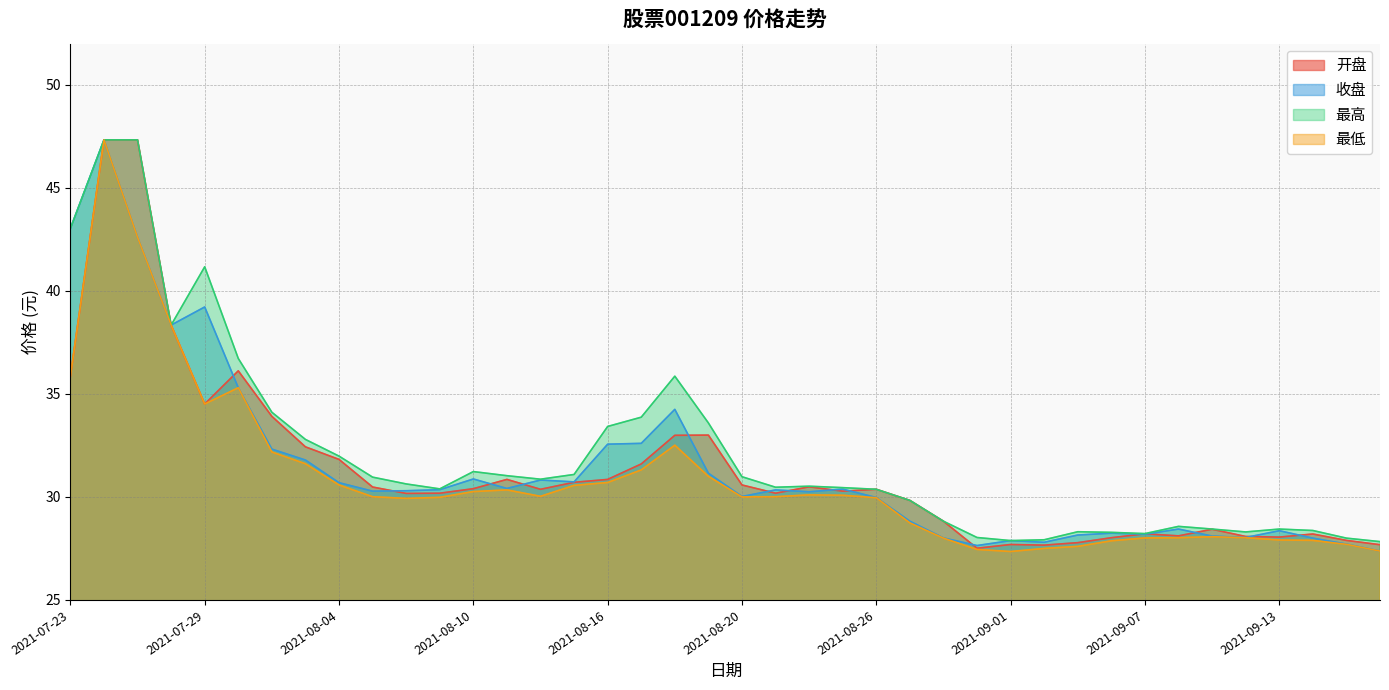

Reading left to right, what are all the values shown in this chart?

开盘: 2021-07-23=35.9	2021-07-26=47.3	2021-07-27=47.3	2021-07-28=38.3	2021-07-29=34.5	2021-07-30=36.1	2021-08-02=33.9	2021-08-03=32.4	2021-08-04=31.8	2021-08-05=30.5	2021-08-06=30.2	2021-08-09=30.2	2021-08-10=30.4	2021-08-11=30.9	2021-08-12=30.4	2021-08-13=30.7	2021-08-16=30.9	2021-08-17=31.6	2021-08-18=33.0	2021-08-19=33.0	2021-08-20=30.6	2021-08-23=30.2	2021-08-24=30.5	2021-08-25=30.3	2021-08-26=30.4	2021-08-27=29.8	2021-08-30=28.8	2021-08-31=27.5	2021-09-01=27.7	2021-09-02=27.7	2021-09-03=27.8	2021-09-06=28.0	2021-09-07=28.2	2021-09-08=28.1	2021-09-09=28.4	2021-09-10=28.1	2021-09-13=28.1	2021-09-14=28.2	2021-09-15=27.9	2021-09-16=27.7
收盘: 2021-07-23=43.0	2021-07-26=47.3	2021-07-27=42.6	2021-07-28=38.3	2021-07-29=39.2	2021-07-30=35.3	2021-08-02=32.3	2021-08-03=31.8	2021-08-04=30.7	2021-08-05=30.3	2021-08-06=30.3	2021-08-09=30.4	2021-08-10=30.9	2021-08-11=30.4	2021-08-12=30.8	2021-08-13=30.7	2021-08-16=32.6	2021-08-17=32.6	2021-08-18=34.2	2021-08-19=31.1	2021-08-20=30.0	2021-08-23=30.3	2021-08-24=30.2	2021-08-25=30.4	2021-08-26=30.0	2021-08-27=28.8	2021-08-30=28.0	2021-08-31=27.6	2021-09-01=27.9	2021-09-02=27.8	2021-09-03=28.1	2021-09-06=28.2	2021-09-07=28.2	2021-09-08=28.4	2021-09-09=28.1	2021-09-10=28.0	2021-09-13=28.4	2021-09-14=28.0	2021-09-15=27.7	2021-09-16=27.4
最高: 2021-07-23=43.0	2021-07-26=47.3	2021-07-27=47.3	2021-07-28=38.3	2021-07-29=41.2	2021-07-30=36.7	2021-08-02=34.1	2021-08-03=32.8	2021-08-04=32.0	2021-08-05=31.0	2021-08-06=30.6	2021-08-09=30.4	2021-08-10=31.2	2021-08-11=31.0	2021-08-12=30.9	2021-08-13=31.1	2021-08-16=33.4	2021-08-17=33.9	2021-08-18=35.9	2021-08-19=33.6	2021-08-20=31.0	2021-08-23=30.5	2021-08-24=30.5	2021-08-25=30.4	2021-08-26=30.4	2021-08-27=29.8	2021-08-30=28.8	2021-08-31=28.0	2021-09-01=27.9	2021-09-02=27.9	2021-09-03=28.3	2021-09-06=28.3	2021-09-07=28.2	2021-09-08=28.6	2021-09-09=28.4	2021-09-10=28.3	2021-09-13=28.4	2021-09-14=28.4	2021-09-15=28.0	2021-09-16=27.8
最低: 2021-07-23=35.9	2021-07-26=47.3	2021-07-27=42.6	2021-07-28=38.3	2021-07-29=34.5	2021-07-30=35.3	2021-08-02=32.2	2021-08-03=31.6	2021-08-04=30.6	2021-08-05=30.0	2021-08-06=29.9	2021-08-09=30.0	2021-08-10=30.3	2021-08-11=30.3	2021-08-12=30.0	2021-08-13=30.6	2021-08-16=30.7	2021-08-17=31.3	2021-08-18=32.5	2021-08-19=31.0	2021-08-20=30.0	2021-08-23=30.0	2021-08-24=30.1	2021-08-25=30.1	2021-08-26=30.0	2021-08-27=28.7	2021-08-30=28.0	2021-08-31=27.4	2021-09-01=27.4	2021-09-02=27.5	2021-09-03=27.6	2021-09-06=27.9	2021-09-07=28.0	2021-09-08=28.0	2021-09-09=28.1	2021-09-10=28.0	2021-09-13=27.9	2021-09-14=27.9	2021-09-15=27.7	2021-09-16=27.4